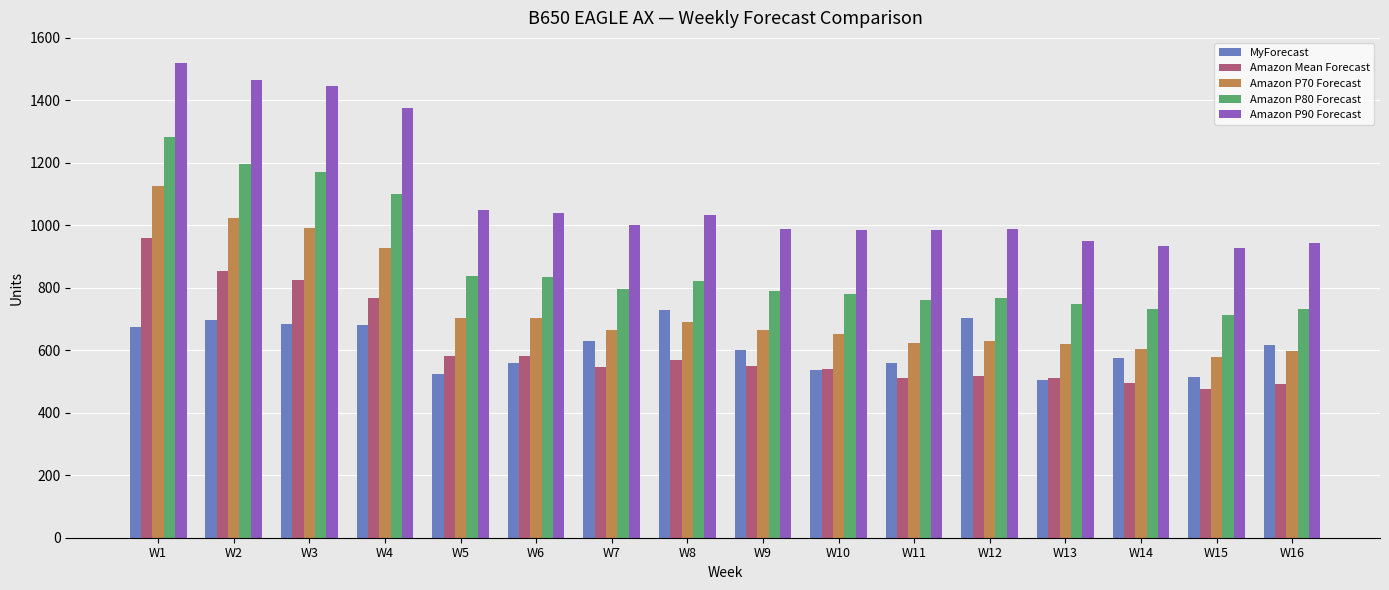

Which series has the largest total across all categories?

Amazon P90 Forecast